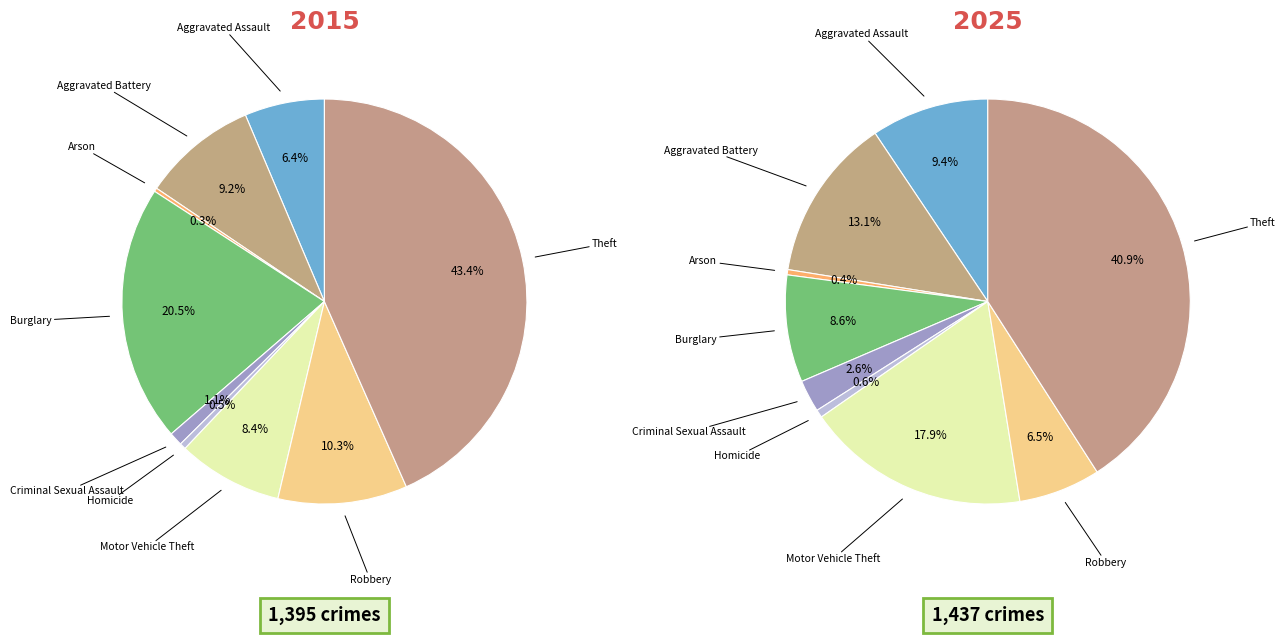

True or false: Robbery accounts for 1% of the total.

False